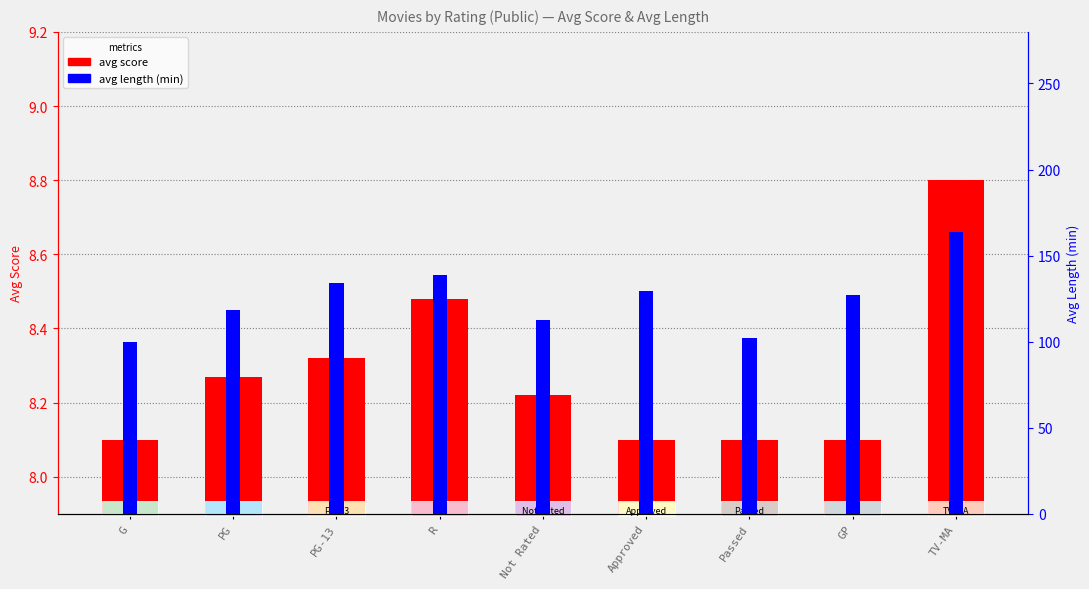

How many values in the avg length (min) series exceed 127?

4